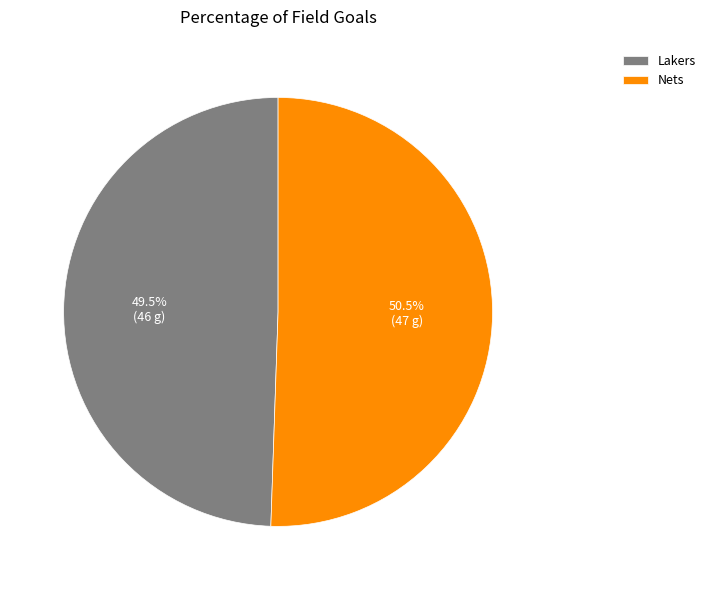

Is there any slice that represents more than half of the pie?

Yes